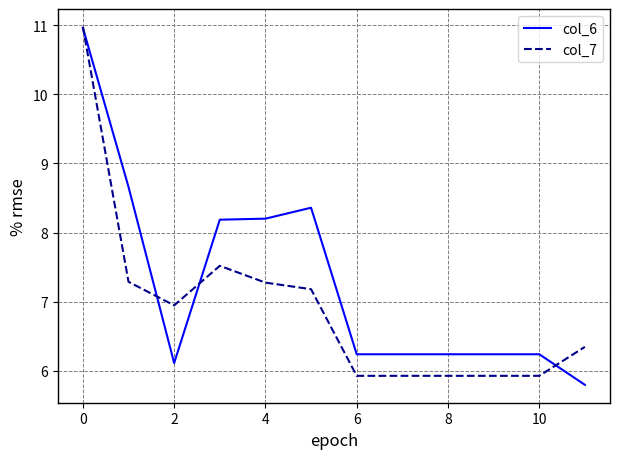

Rank the series by their average value, from highest to lowest.

col_6, col_7